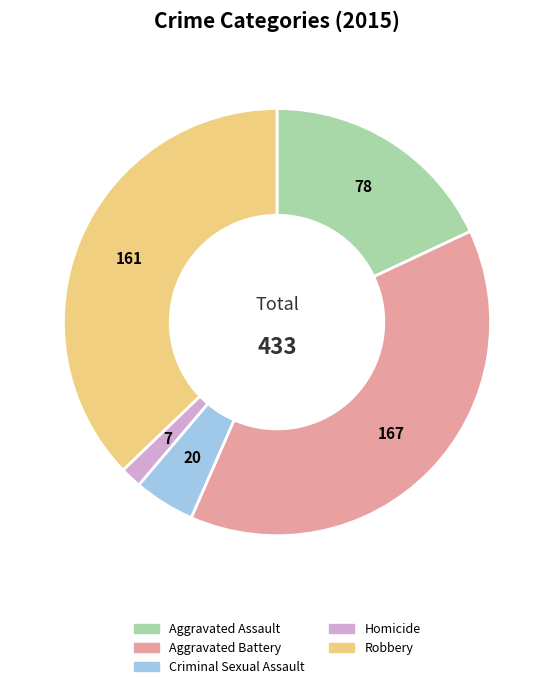

True or false: Aggravated Battery accounts for 32% of the total.

False